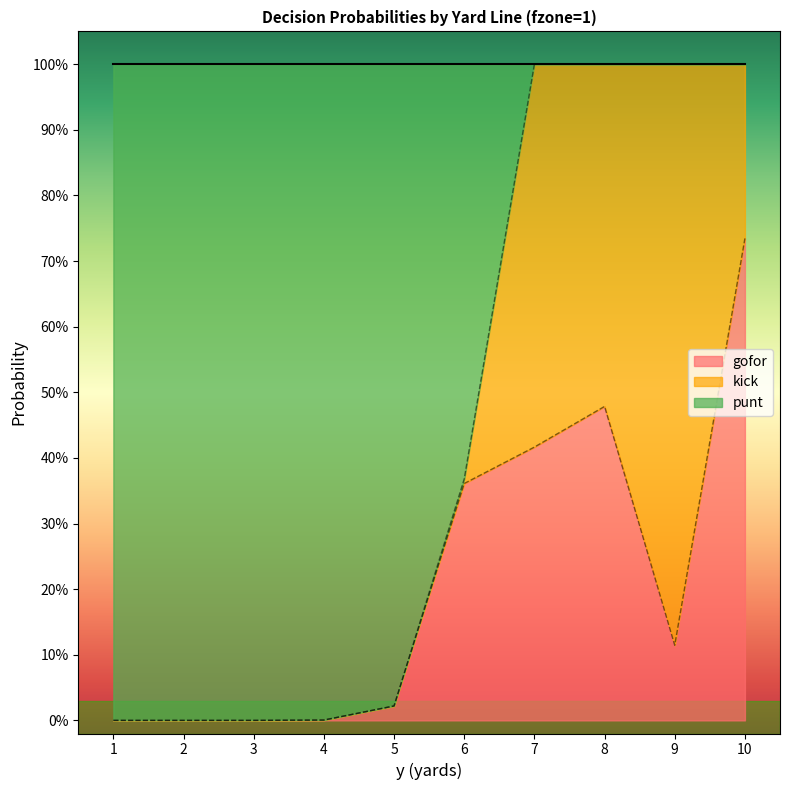

Rank the categories by gofor value from highest to lowest.

10, 8, 7, 6, 9, 5, 4, 1, 2, 3